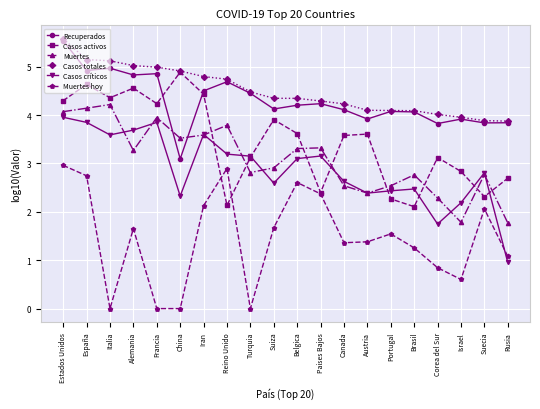

True or false: Muertes has more than 0 points higher than both neighbors.

True